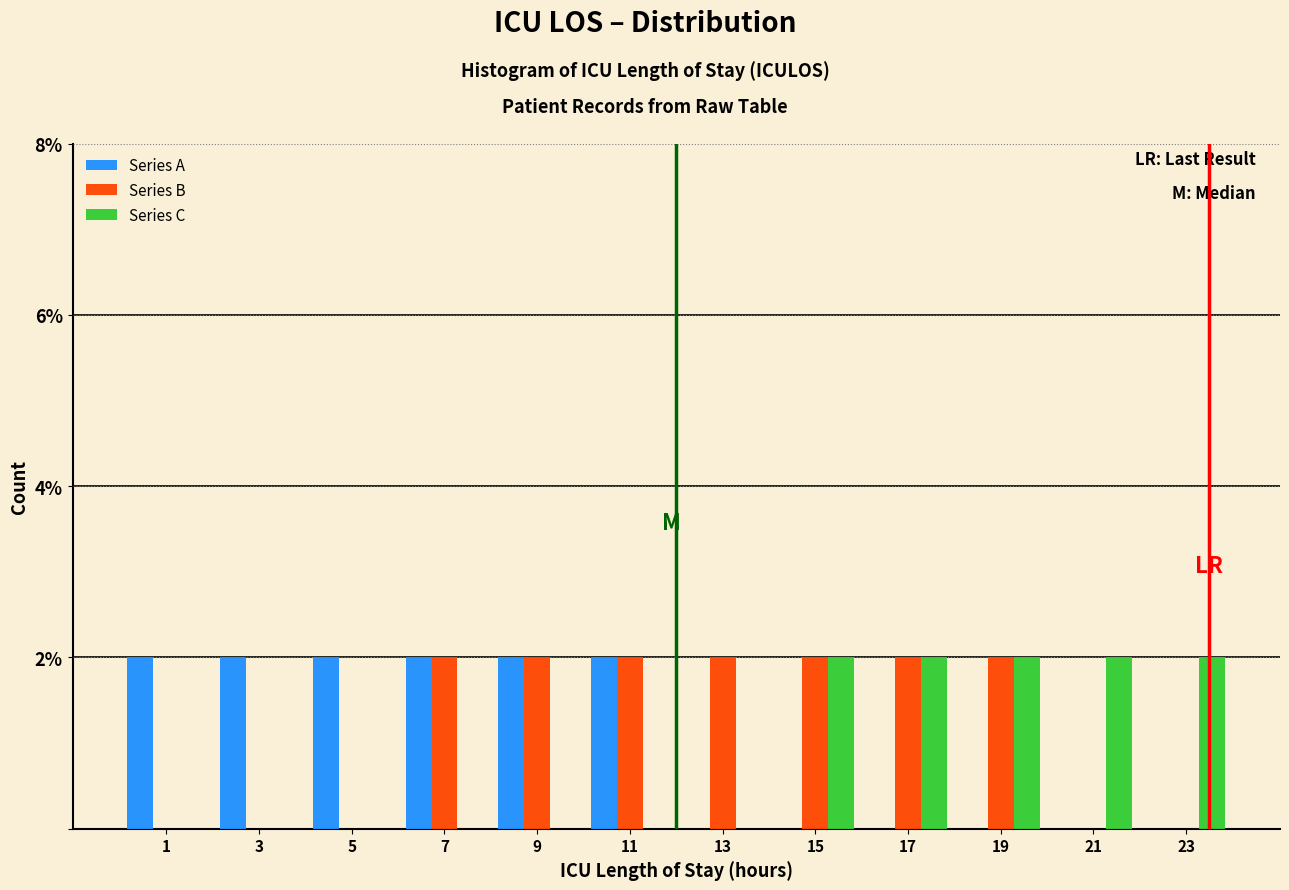

True or false: Series B has a value of 3 at 7.

False